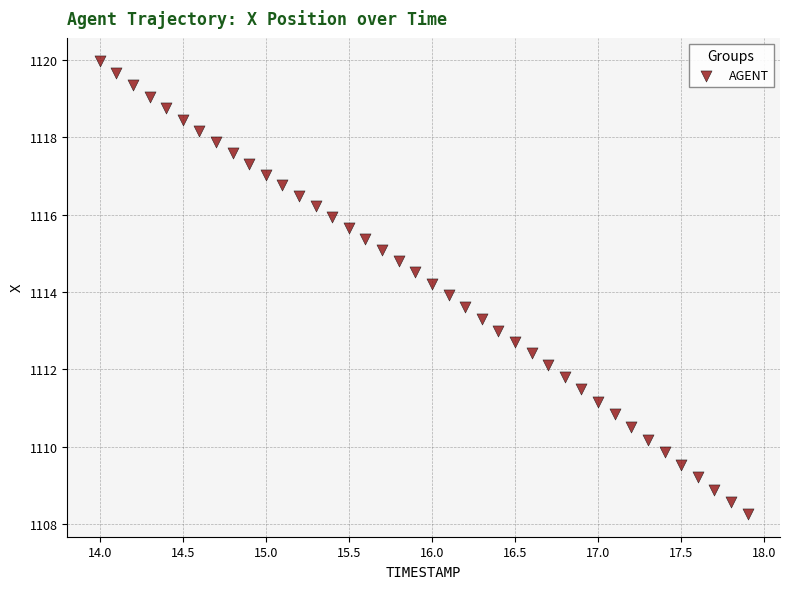

What is the range of X values (max minus min)?

3.9